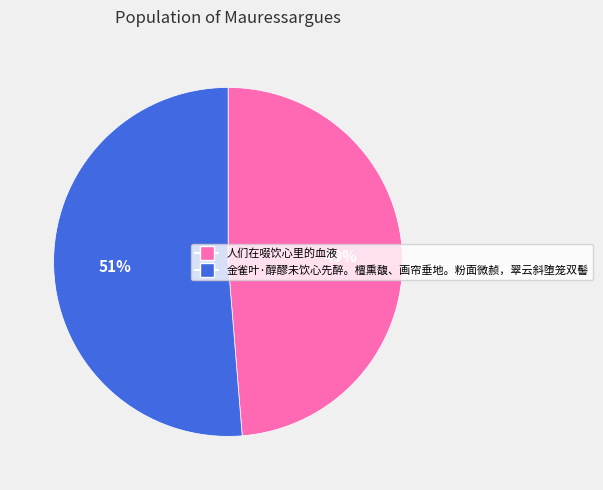

The 金雀叶·醇醪未饮心先醉。檀熏馥、画帘垂地。粉面微赪，翠云斜堕笼双髻 slice represents 51% of the pie. True or false?

True